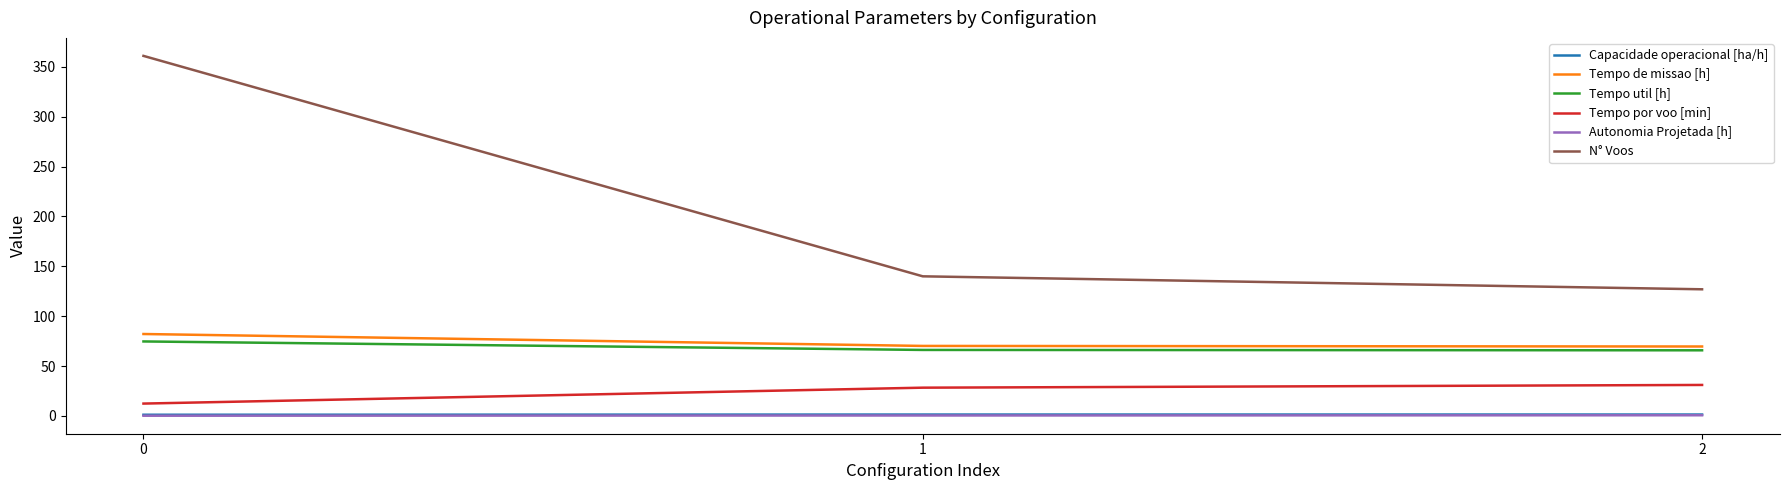

Which series has the largest range (max minus min)?

N° Voos